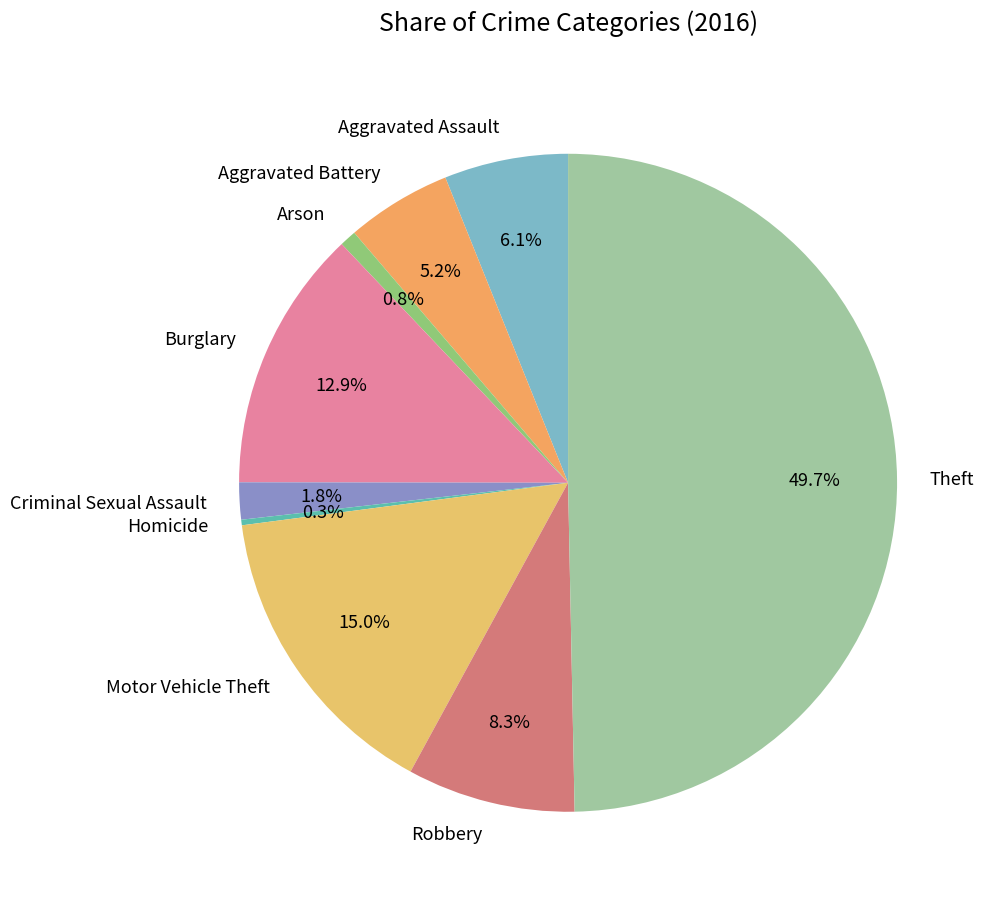

Which slice is the largest?

Theft